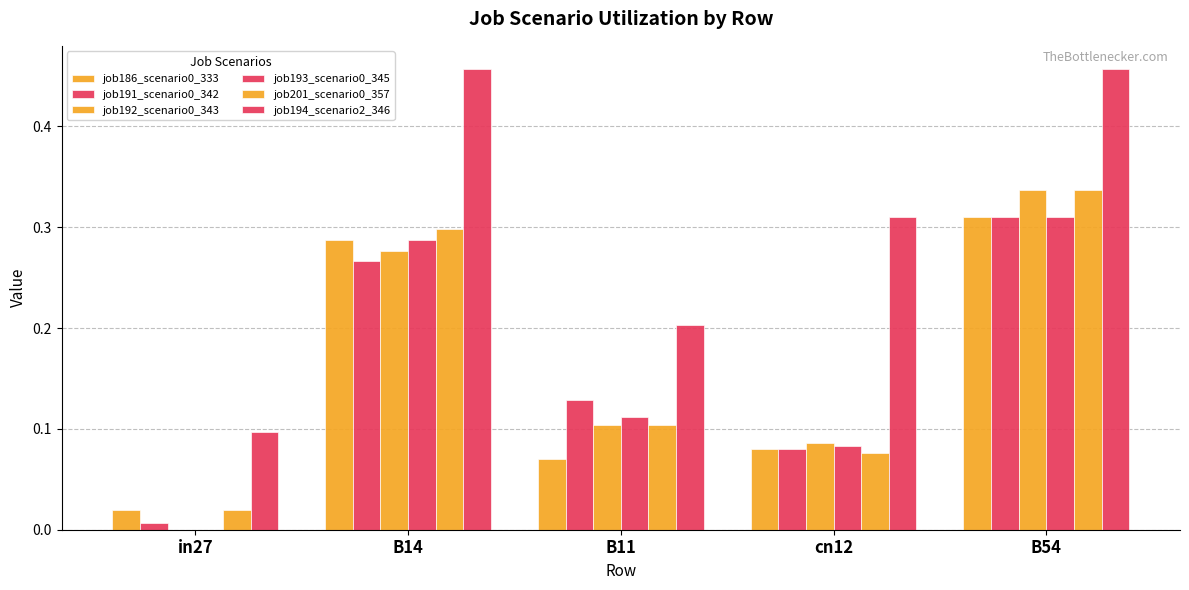

What position from the right is B14?

4